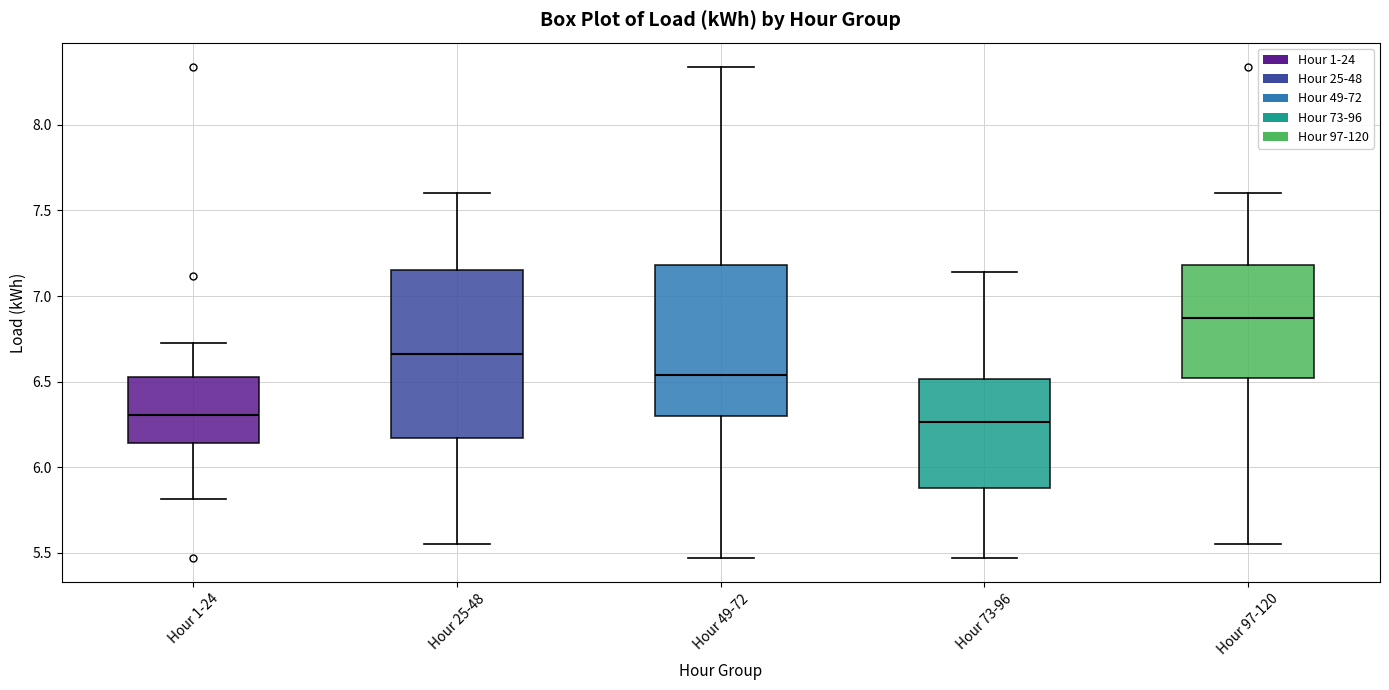

Where does the median line of the box for Hour 1-24 sit on the y-axis? The values are not printed on the chart, so give them approximately, as read against the axis.

6.30